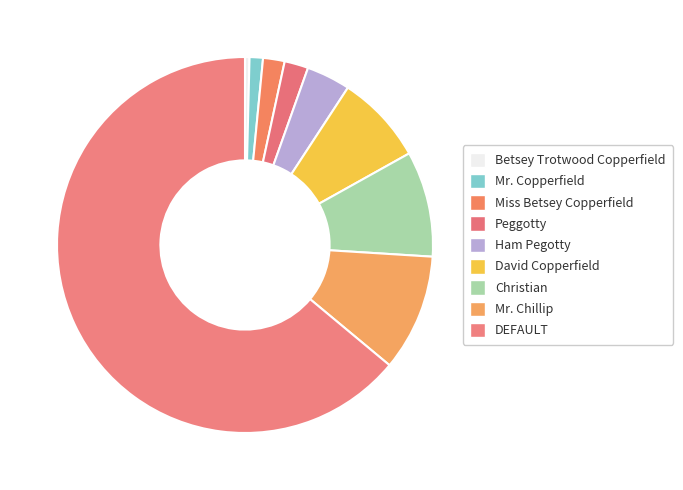

Rank the categories by value from highest to lowest.

DEFAULT, Mr. Chillip, Christian, David Copperfield, Ham Pegotty, Peggotty, Miss Betsey Copperfield, Mr. Copperfield, Betsey Trotwood Copperfield